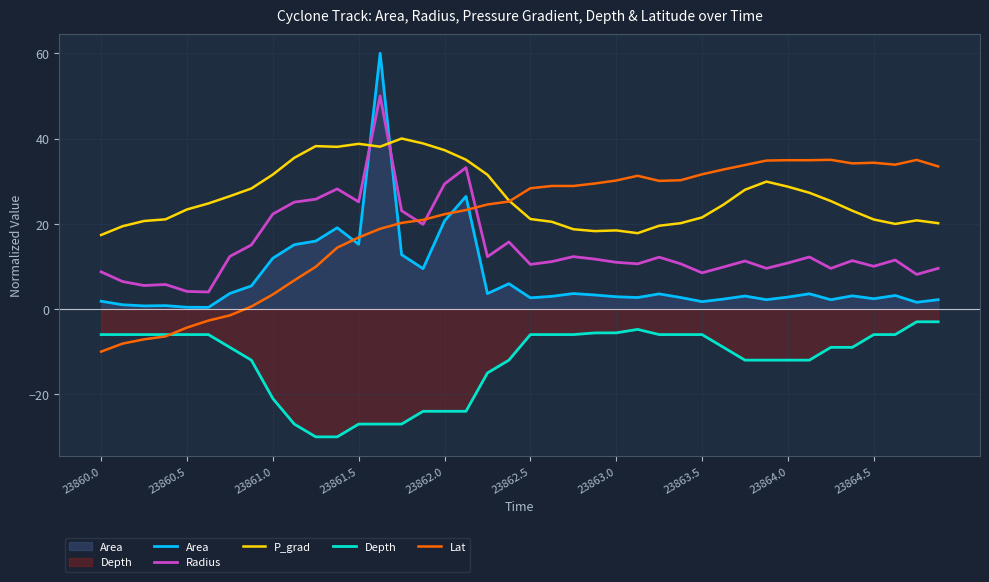

Reading left to right, extract all data points from this chart.

Area: 1.8	1.0	0.7	0.8	0.4	0.4	3.7	5.4	11.9	15.1	15.9	19.1	15.2	60.0	12.7	9.5	20.7	26.4	3.6	5.9	2.6	3.0	3.6	3.3	2.9	2.7	3.5	2.7	1.7	2.3	3.0	2.2	2.8	3.6	2.2	3.1	2.4	3.2	1.6	2.2
Radius: 8.7	6.4	5.5	5.8	4.1	4.0	12.3	15.0	22.3	25.1	25.8	28.2	25.1	50.0	23.0	19.9	29.3	33.2	12.3	15.7	10.5	11.1	12.3	11.7	11.0	10.6	12.2	10.6	8.5	9.9	11.3	9.5	10.8	12.2	9.5	11.3	10.0	11.5	8.1	9.5
P_grad: 17.4	19.4	20.6	21.0	23.4	24.8	26.5	28.3	31.5	35.5	38.2	38.1	38.8	38.1	40.0	38.8	37.3	35.0	31.5	25.5	21.1	20.5	18.7	18.3	18.4	17.8	19.5	20.1	21.5	24.5	28.0	29.9	28.7	27.3	25.3	23.1	21.0	20.0	20.8	20.1
Depth: -6.0	-6.0	-6.0	-6.0	-6.0	-6.0	-9.0	-12.0	-21.0	-27.0	-30.0	-30.0	-27.0	-27.0	-27.0	-24.0	-24.0	-24.0	-15.0	-12.0	-6.0	-6.0	-6.0	-5.6	-5.6	-4.8	-6.0	-6.0	-6.0	-9.0	-12.0	-12.0	-12.0	-12.0	-9.0	-9.0	-6.0	-6.0	-3.0	-3.0
Lat: -10.0	-8.1	-7.1	-6.4	-4.4	-2.7	-1.5	0.6	3.4	6.7	9.9	14.4	16.8	18.8	20.2	20.9	22.2	23.2	24.5	25.2	28.3	28.9	28.9	29.4	30.1	31.3	30.1	30.2	31.6	32.7	33.8	34.8	34.9	34.9	35.0	34.2	34.3	33.9	35.0	33.5